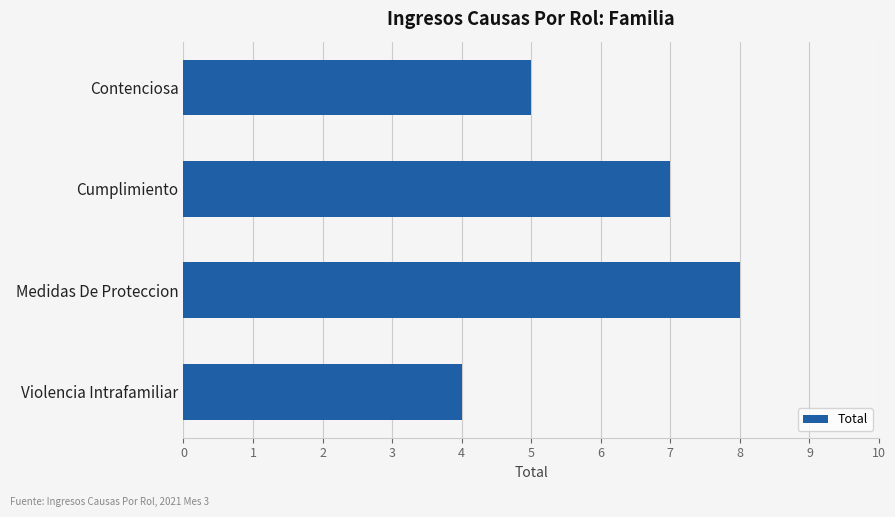

How many distinct data groups are displayed?

1